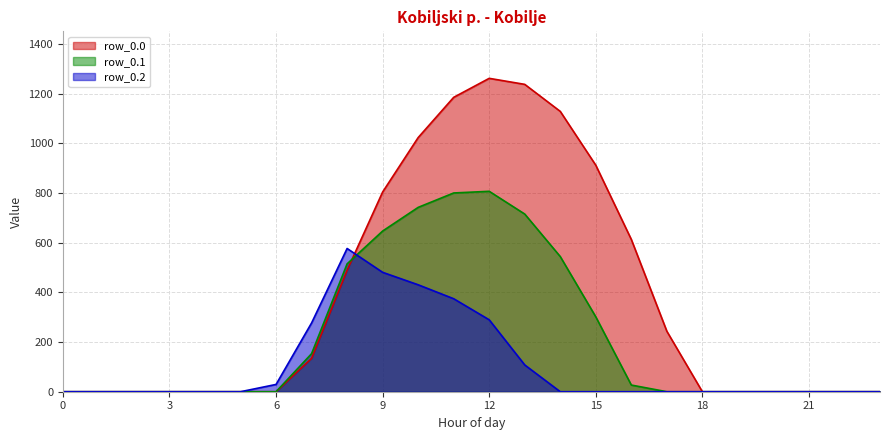

Which category has the highest value in the row_0.2 series?

8